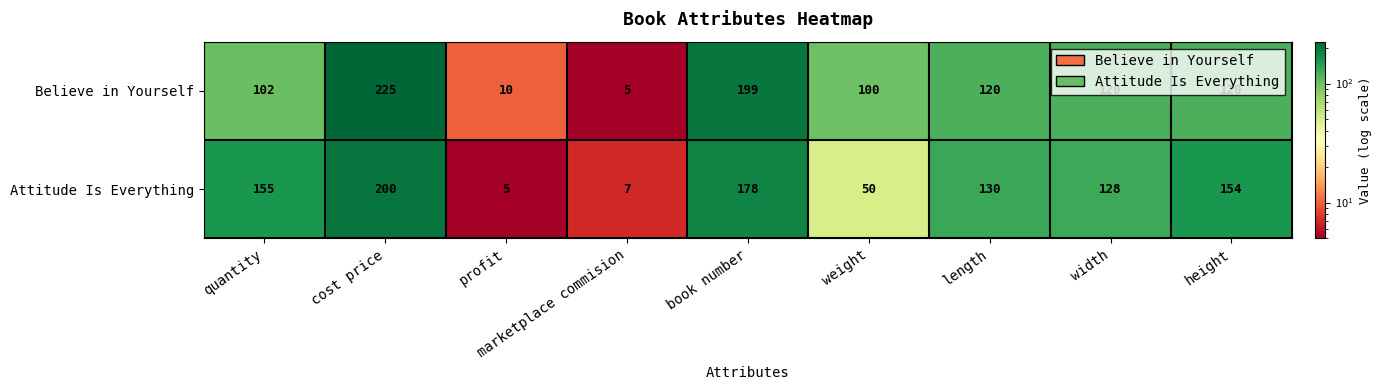

Rank the series by their maximum value, from lowest to highest.

Attitude Is Everything, Believe in Yourself